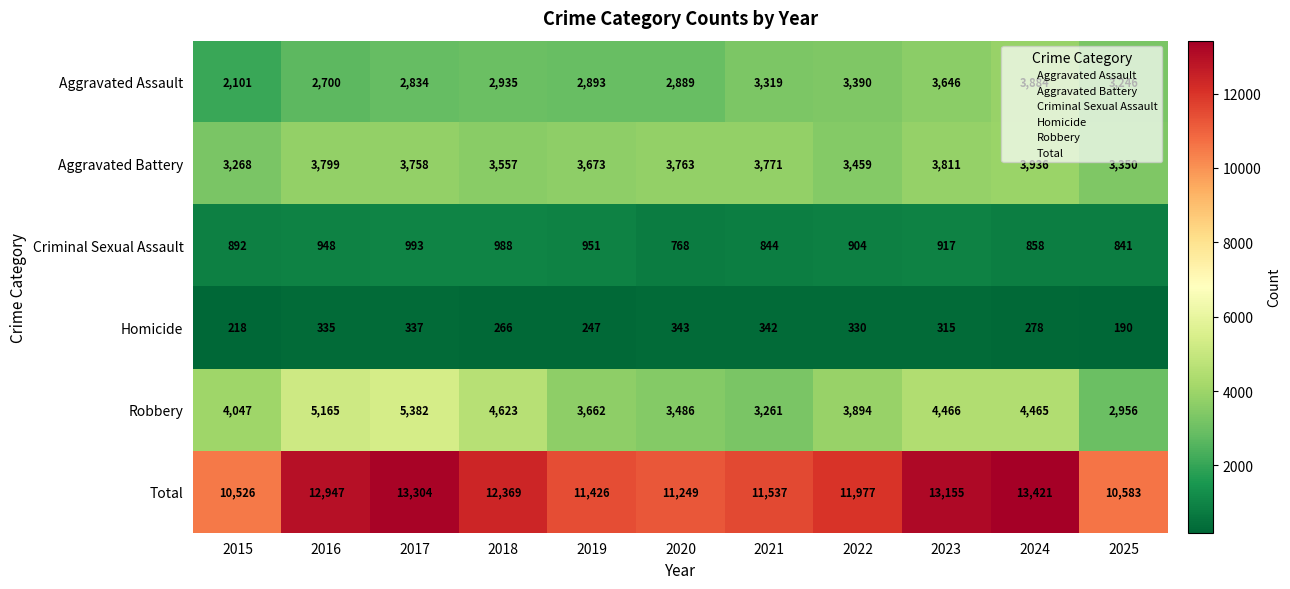

Is it true that Aggravated Assault equals 831 at 2018?

False